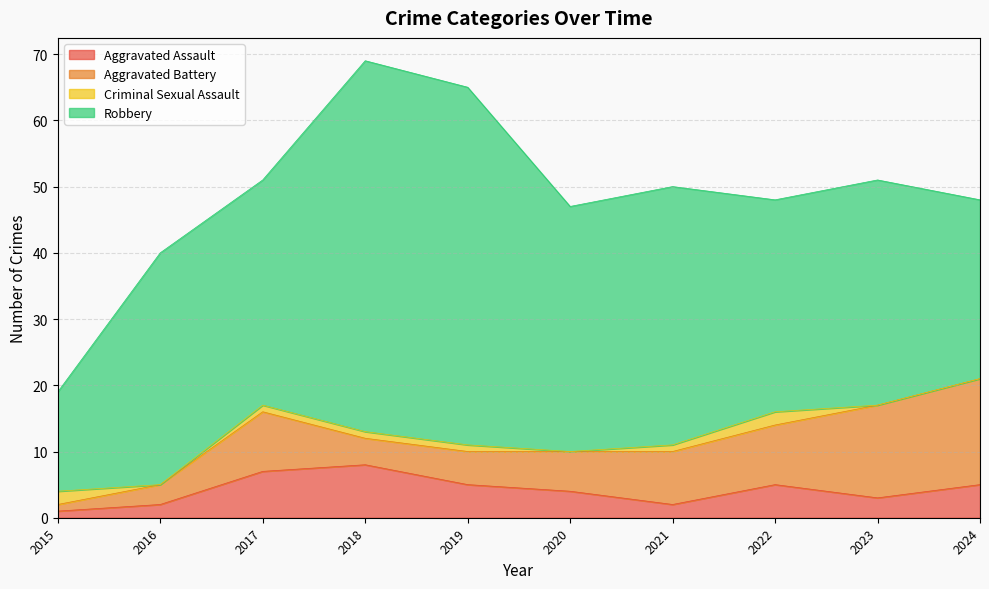

What is the lowest value of the Robbery series?

15